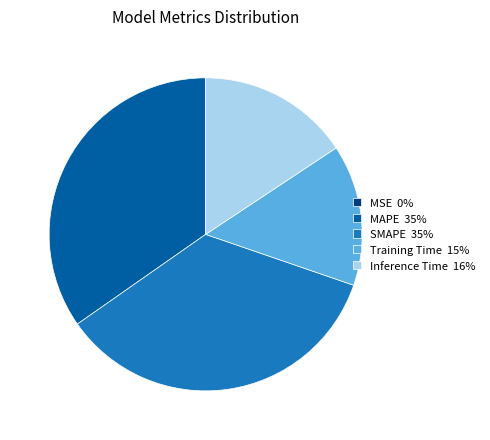

Does MAPE represent more than half of the total?

No